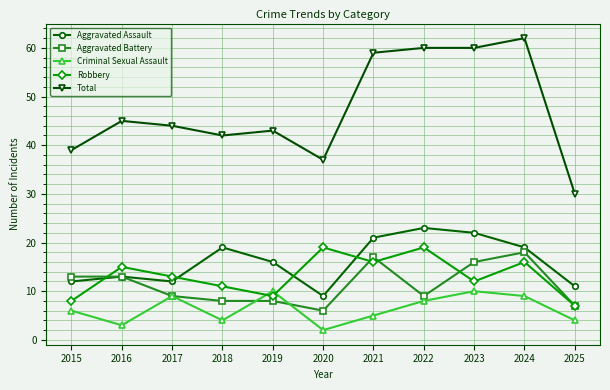

True or false: Criminal Sexual Assault has more than 1 interior local peaks.

True